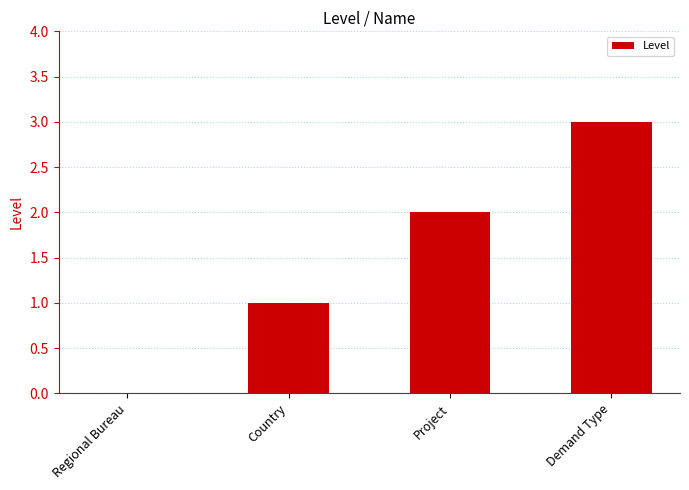

What is the sum of the values at Demand Type and Project?

5